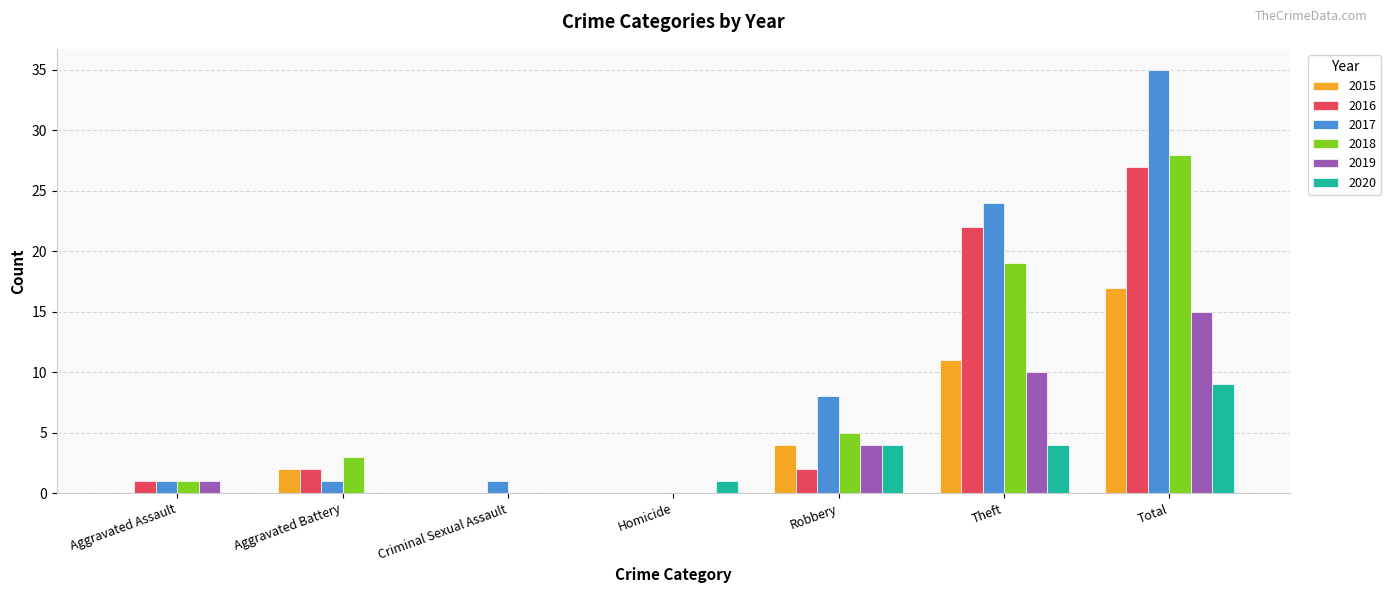

Count the number of categories in the chart.

7